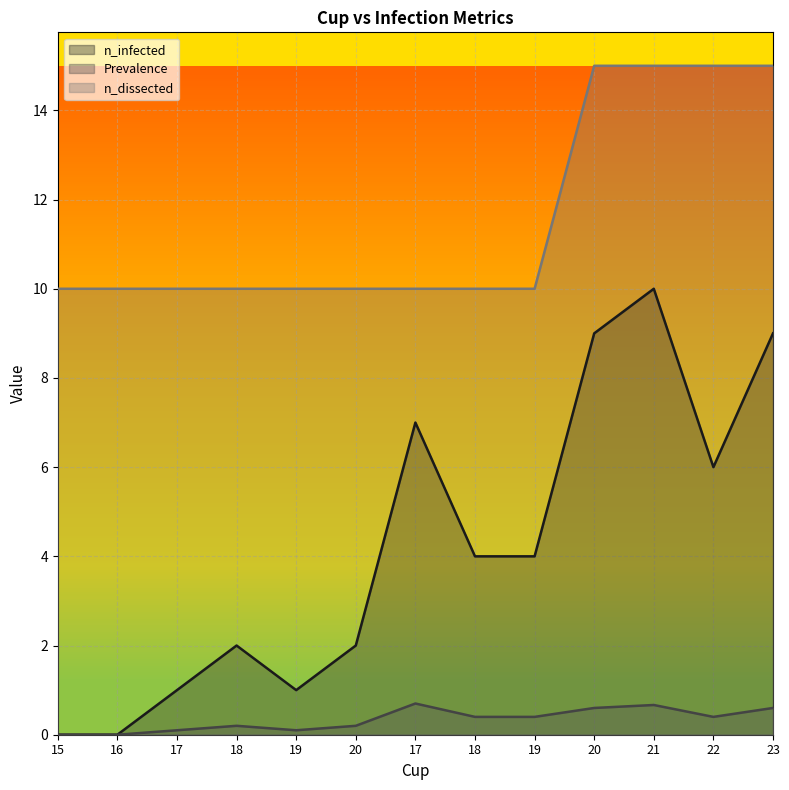

Which label corresponds to the smallest value in the chart?

15